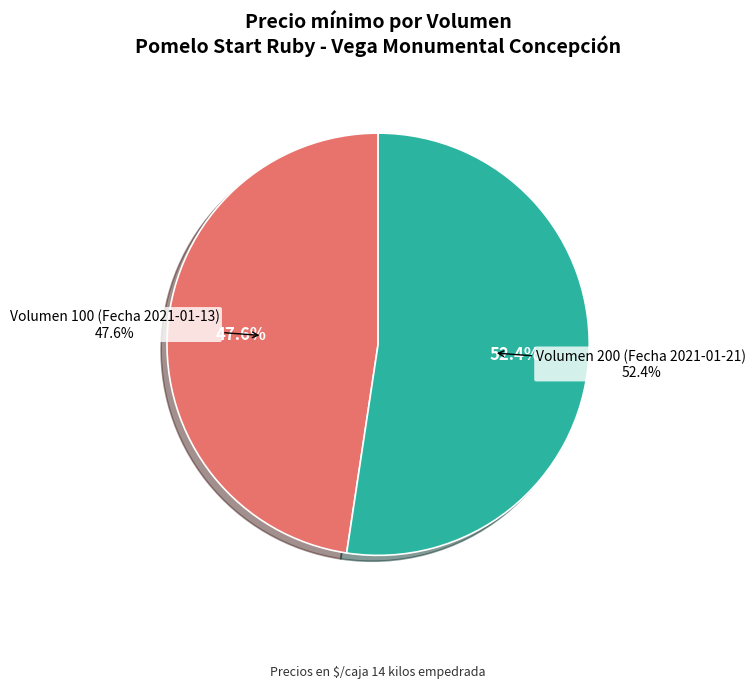

What is the change in value from Volumen 100 (Fecha 2021-01-13) to Volumen 200 (Fecha 2021-01-21)?

+1000